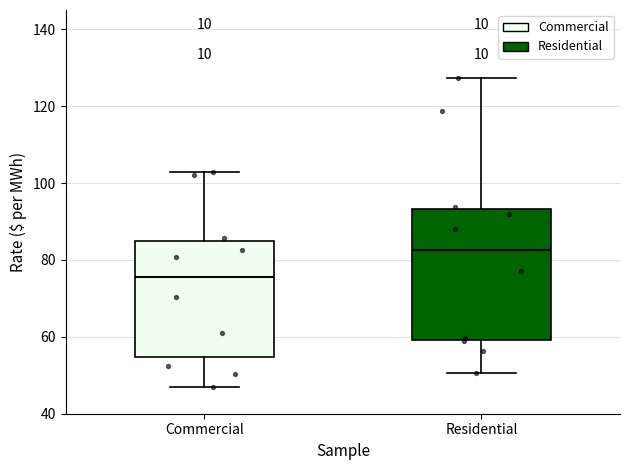

Reading left to right, read every box against the y-axis: the position of its median line, the range the box covers, and the ends of its whiskers. The values are not printed on the chart, so give them approximately, as read against the axis.

Commercial: median 76, box 54 to 84, whiskers 46 to 102
Residential: median 82, box 60 to 94, whiskers 50 to 128